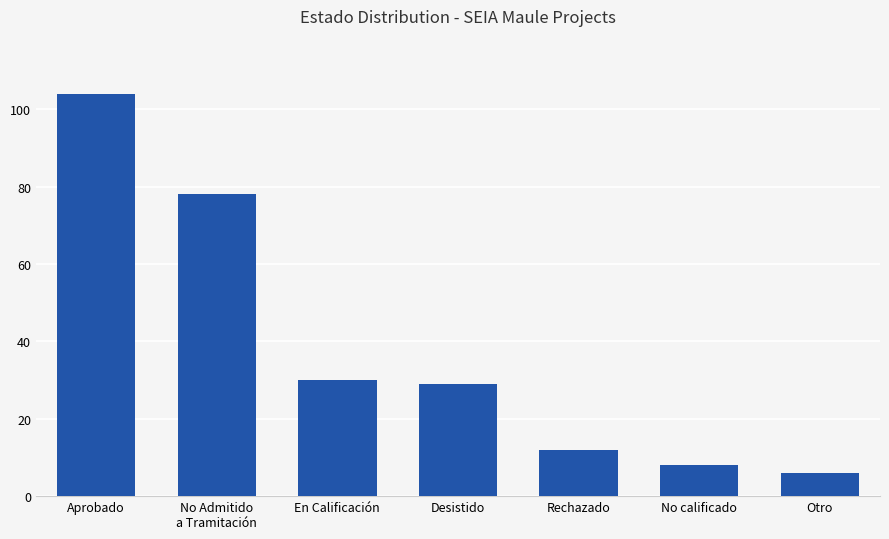

Are the bars horizontal?

No